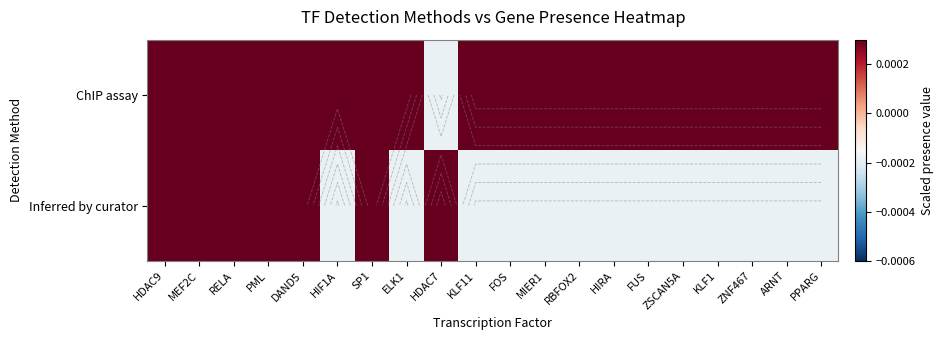

At which label does ChIP assay first exceed 0?

HDAC9